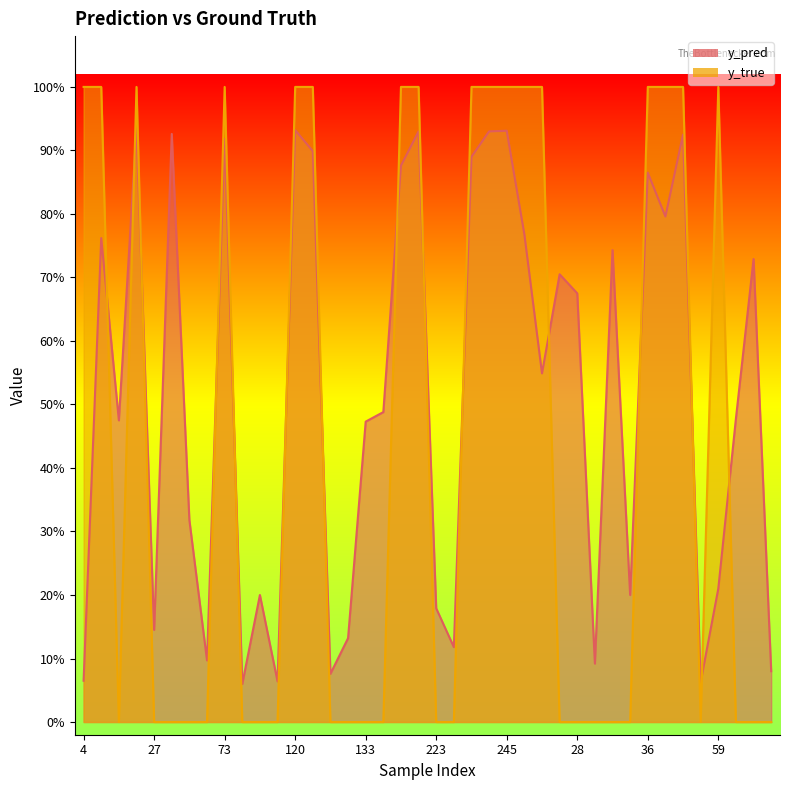

True or false: y_true has more than 2 points higher than both neighbors.

True